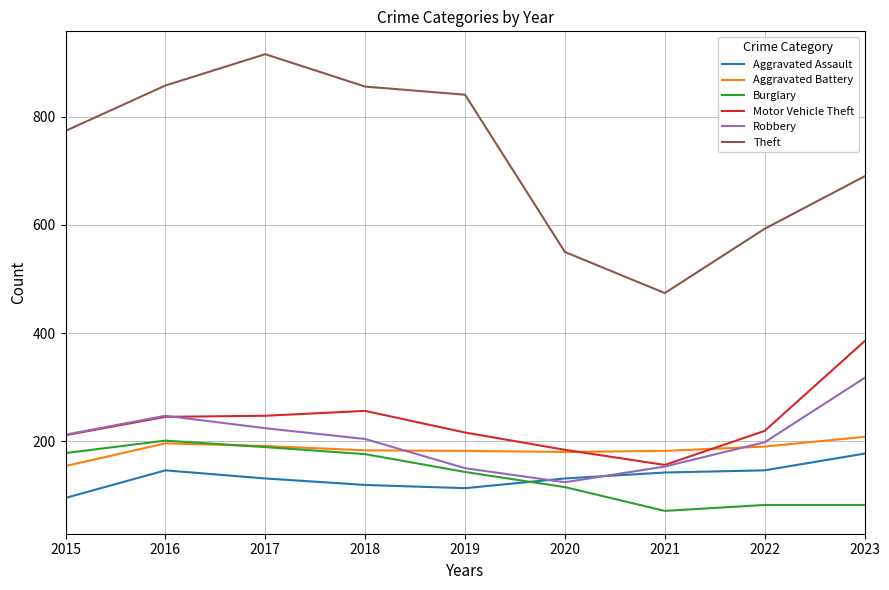

What is the minimum value for Aggravated Battery?

154